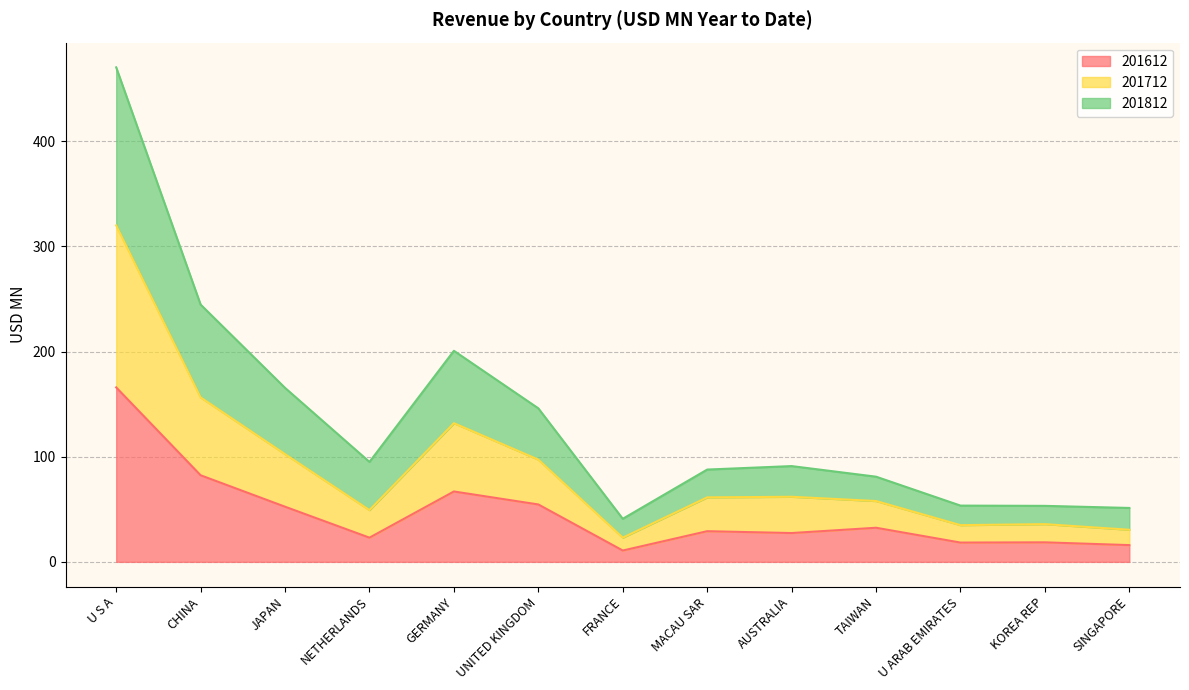

At which label does 201612 first exceed 29?

U S A